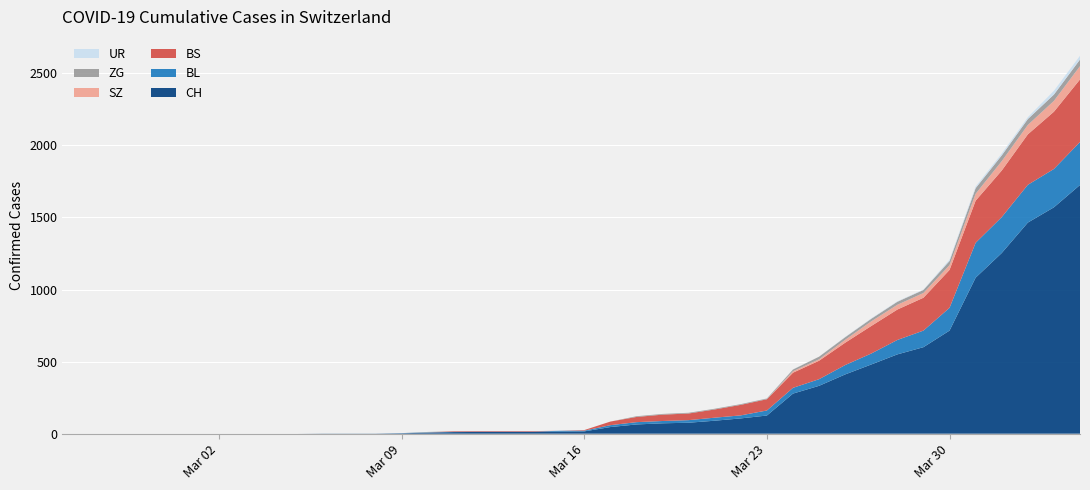

Reading left to right, extract all data points from this chart.

ZG: 2020-02-25=0	2020-02-26=0	2020-02-27=0	2020-02-28=0	2020-02-29=0	2020-03-01=0	2020-03-02=0	2020-03-03=0	2020-03-04=0	2020-03-05=0	2020-03-06=0	2020-03-07=0	2020-03-08=0	2020-03-09=0	2020-03-10=3	2020-03-11=0	2020-03-12=0	2020-03-13=0	2020-03-14=0	2020-03-15=0	2020-03-16=0	2020-03-17=0	2020-03-18=5	2020-03-19=5	2020-03-20=5	2020-03-21=5	2020-03-22=5	2020-03-23=5	2020-03-24=12	2020-03-25=18	2020-03-26=18	2020-03-27=18	2020-03-28=21	2020-03-29=21	2020-03-30=29	2020-03-31=39	2020-04-01=40	2020-04-02=41	2020-04-03=44	2020-04-04=46
UR: 2020-02-25=0	2020-02-26=0	2020-02-27=0	2020-02-28=0	2020-02-29=0	2020-03-01=0	2020-03-02=0	2020-03-03=0	2020-03-04=0	2020-03-05=0	2020-03-06=0	2020-03-07=0	2020-03-08=0	2020-03-09=0	2020-03-10=0	2020-03-11=0	2020-03-12=0	2020-03-13=0	2020-03-14=0	2020-03-15=0	2020-03-16=0	2020-03-17=0	2020-03-18=0	2020-03-19=0	2020-03-20=0	2020-03-21=0	2020-03-22=0	2020-03-23=1	2020-03-24=1	2020-03-25=0	2020-03-26=2	2020-03-27=3	2020-03-28=3	2020-03-29=3	2020-03-30=9	2020-03-31=11	2020-04-01=13	2020-04-02=13	2020-04-03=26	2020-04-04=26
BL: 2020-02-25=0	2020-02-26=0	2020-02-27=0	2020-02-28=0	2020-02-29=0	2020-03-01=0	2020-03-02=0	2020-03-03=0	2020-03-04=0	2020-03-05=0	2020-03-06=0	2020-03-07=0	2020-03-08=0	2020-03-09=1	2020-03-10=2	2020-03-11=2	2020-03-12=2	2020-03-13=2	2020-03-14=2	2020-03-15=5	2020-03-16=5	2020-03-17=13	2020-03-18=16	2020-03-19=16	2020-03-20=18	2020-03-21=21	2020-03-22=21	2020-03-23=35	2020-03-24=40	2020-03-25=46	2020-03-26=65	2020-03-27=76	2020-03-28=100	2020-03-29=115	2020-03-30=158	2020-03-31=242	2020-04-01=249	2020-04-02=262	2020-04-03=266	2020-04-04=298
BS: 2020-02-25=0	2020-02-26=0	2020-02-27=0	2020-02-28=0	2020-02-29=0	2020-03-01=0	2020-03-02=0	2020-03-03=0	2020-03-04=0	2020-03-05=0	2020-03-06=0	2020-03-07=0	2020-03-08=0	2020-03-09=0	2020-03-10=0	2020-03-11=4	2020-03-12=4	2020-03-13=4	2020-03-14=4	2020-03-15=0	2020-03-16=4	2020-03-17=25	2020-03-18=36	2020-03-19=44	2020-03-20=46	2020-03-21=57	2020-03-22=73	2020-03-23=78	2020-03-24=105	2020-03-25=128	2020-03-26=155	2020-03-27=191	2020-03-28=211	2020-03-29=228	2020-03-30=263	2020-03-31=292	2020-04-01=323	2020-04-02=350	2020-04-03=397	2020-04-04=434
SZ: 2020-02-25=0	2020-02-26=0	2020-02-27=0	2020-02-28=0	2020-02-29=0	2020-03-01=0	2020-03-02=0	2020-03-03=0	2020-03-04=0	2020-03-05=0	2020-03-06=0	2020-03-07=0	2020-03-08=0	2020-03-09=0	2020-03-10=0	2020-03-11=0	2020-03-12=0	2020-03-13=0	2020-03-14=0	2020-03-15=0	2020-03-16=0	2020-03-17=0	2020-03-18=0	2020-03-19=0	2020-03-20=0	2020-03-21=0	2020-03-22=0	2020-03-23=0	2020-03-24=10	2020-03-25=10	2020-03-26=20	2020-03-27=32	2020-03-28=33	2020-03-29=33	2020-03-30=33	2020-03-31=48	2020-04-01=65	2020-04-02=65	2020-04-03=75	2020-04-04=92
CH: 2020-02-25=0	2020-02-26=0	2020-02-27=0	2020-02-28=0	2020-02-29=0	2020-03-01=0	2020-03-02=0	2020-03-03=0	2020-03-04=0	2020-03-05=0	2020-03-06=1	2020-03-07=1	2020-03-08=1	2020-03-09=3	2020-03-10=7	2020-03-11=11	2020-03-12=12	2020-03-13=12	2020-03-14=12	2020-03-15=15	2020-03-16=16	2020-03-17=46	2020-03-18=64	2020-03-19=72	2020-03-20=76	2020-03-21=90	2020-03-22=106	2020-03-23=126	2020-03-24=278	2020-03-25=332	2020-03-26=411	2020-03-27=480	2020-03-28=550	2020-03-29=600	2020-03-30=715	2020-03-31=1082	2020-04-01=1253	2020-04-02=1464	2020-04-03=1570	2020-04-04=1725